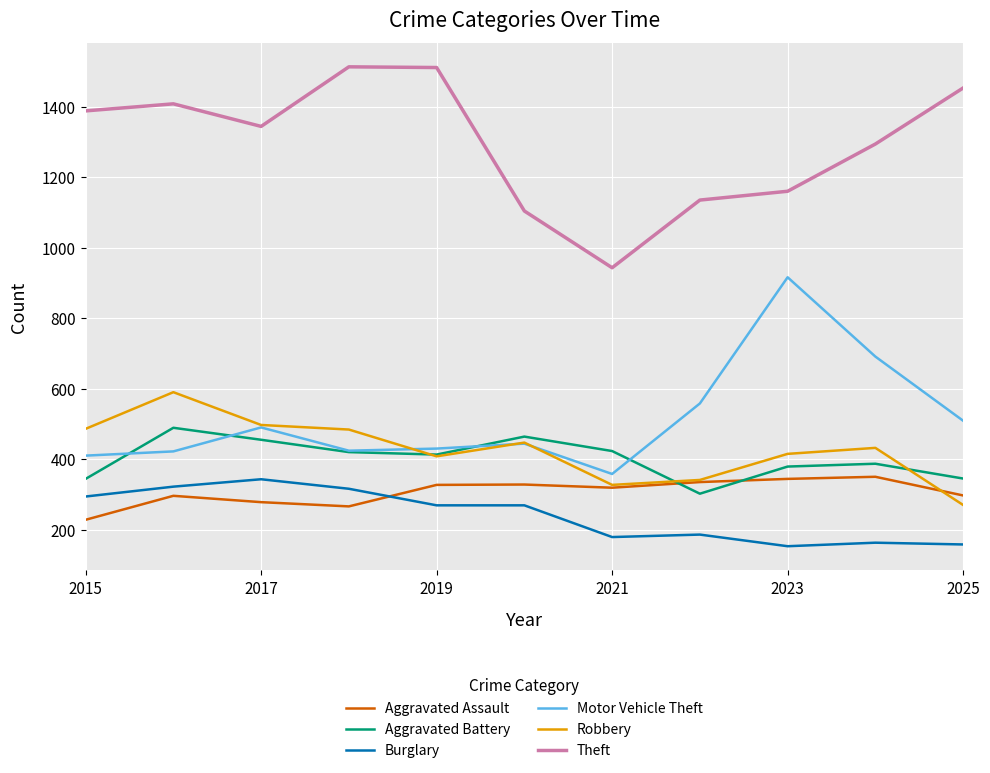

How many values in the Theft series are below 1344?

5